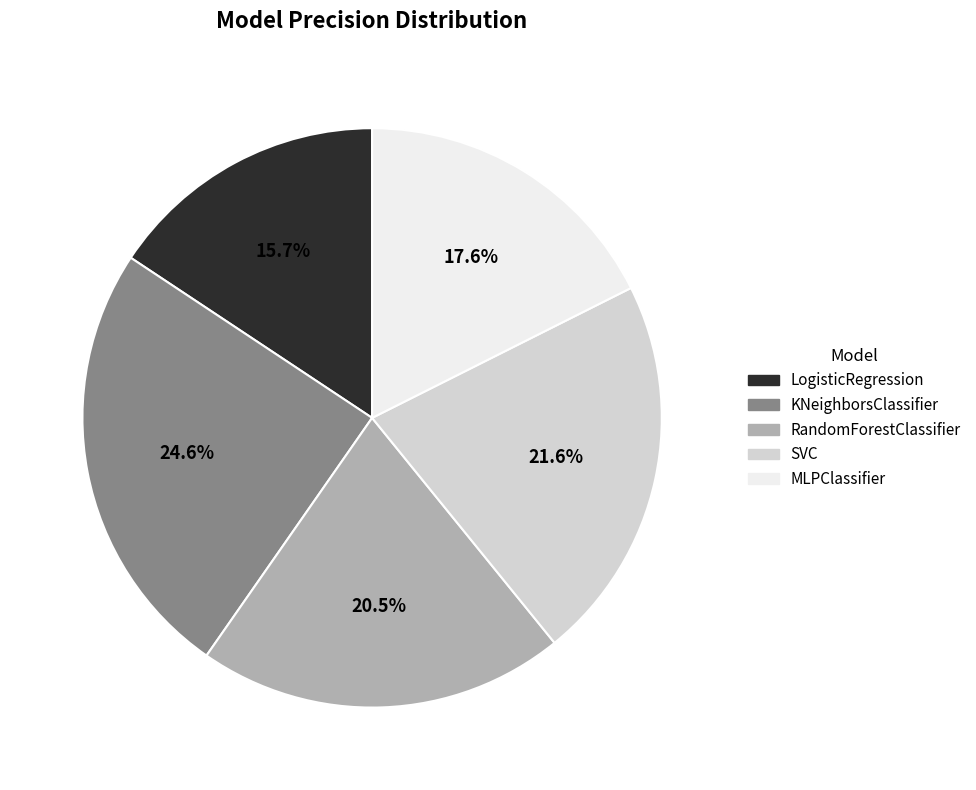

Rank the categories by value from highest to lowest.

KNeighborsClassifier, SVC, RandomForestClassifier, MLPClassifier, LogisticRegression